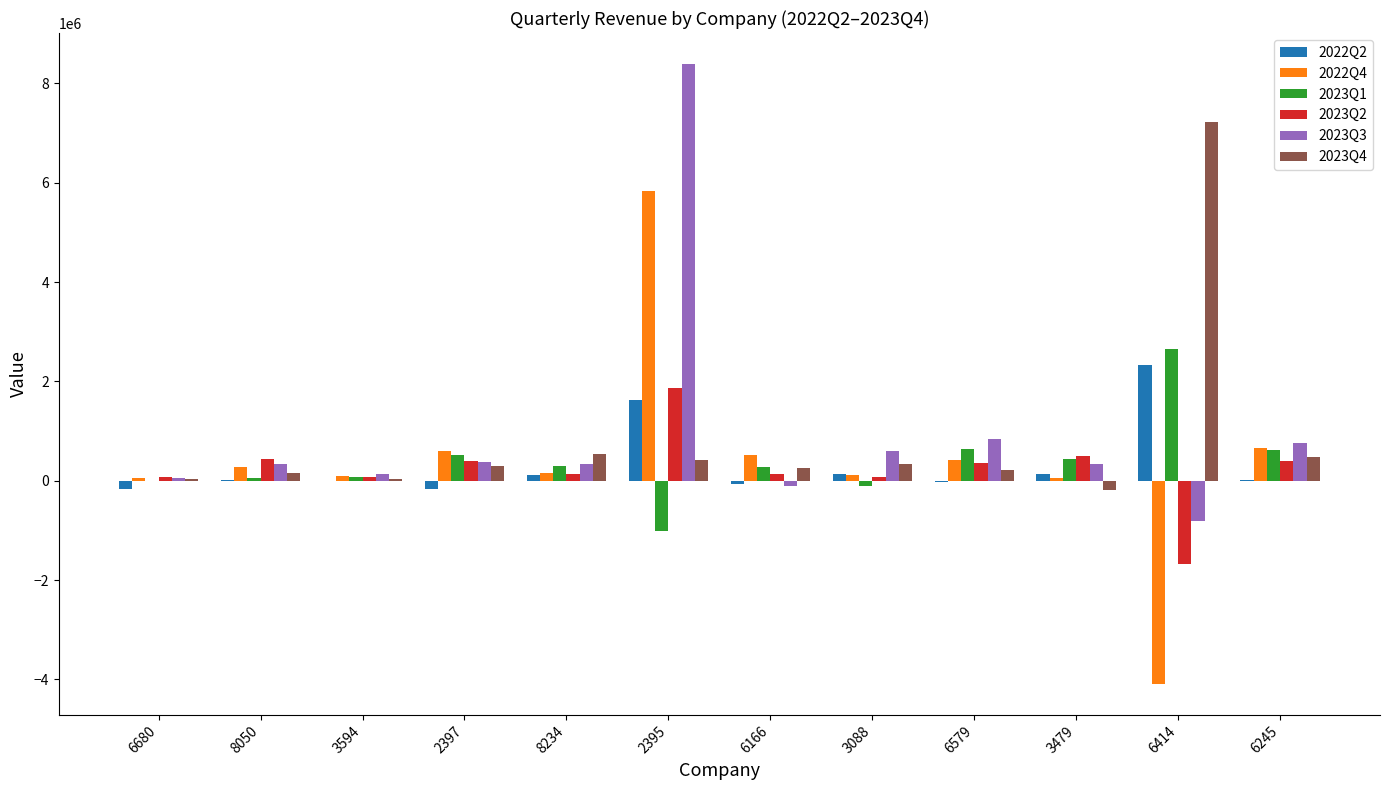

Which series has the largest total across all categories?

2023Q3